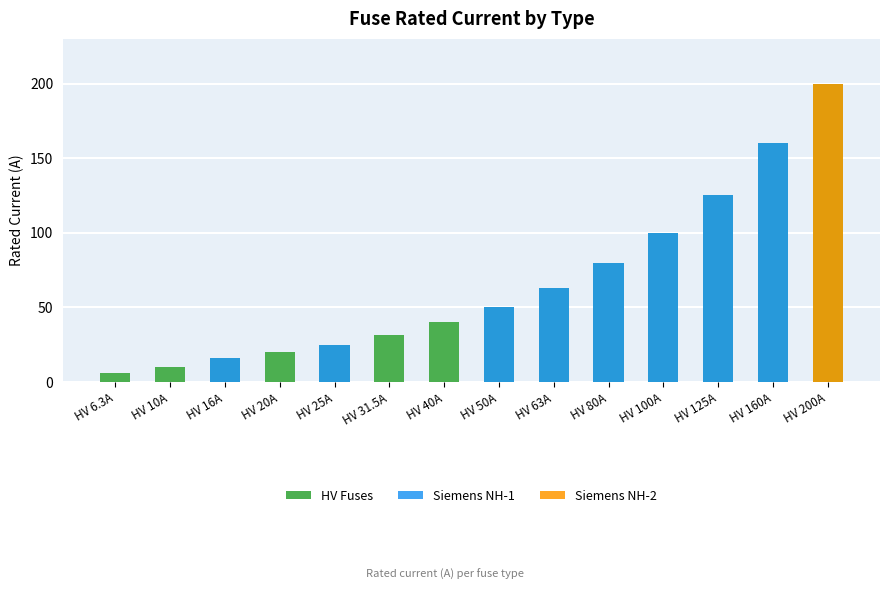

Count the number of categories in the chart.

14